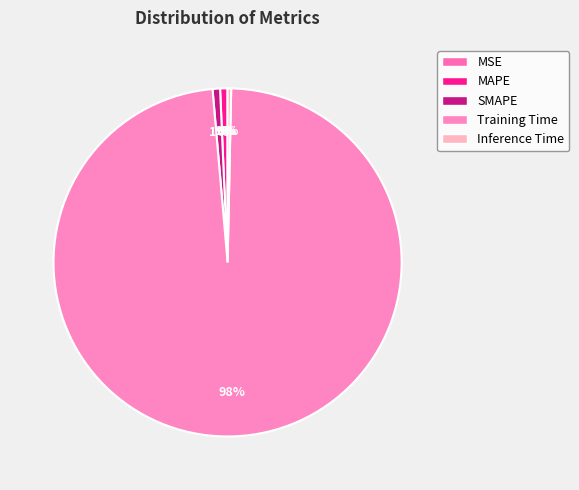

Rank the categories by value from highest to lowest.

Training Time, SMAPE, MAPE, Inference Time, MSE